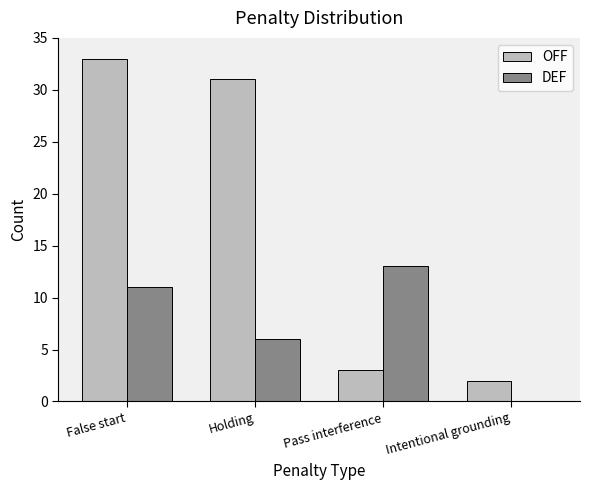

Is the value of OFF at Pass interference greater than the value of DEF at False start?

No